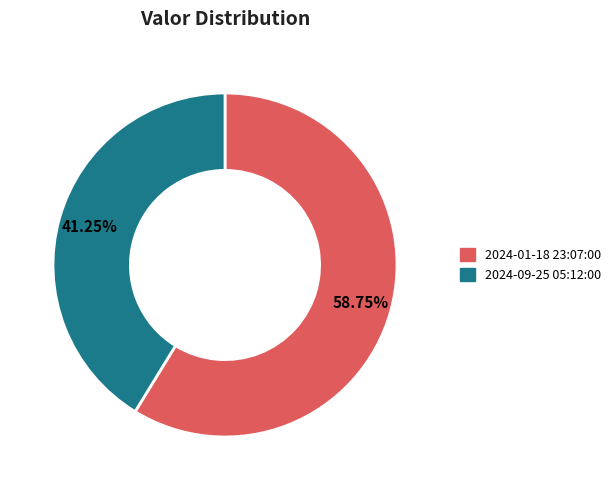

Count the number of slices in the pie.

2